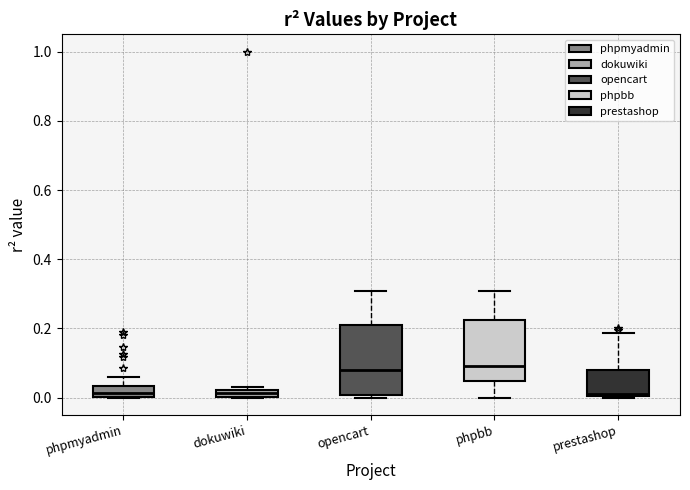

Where is the lower edge of the box for phpmyadmin on the y-axis? The values are not printed on the chart, so give them approximately, as read against the axis.

0.00